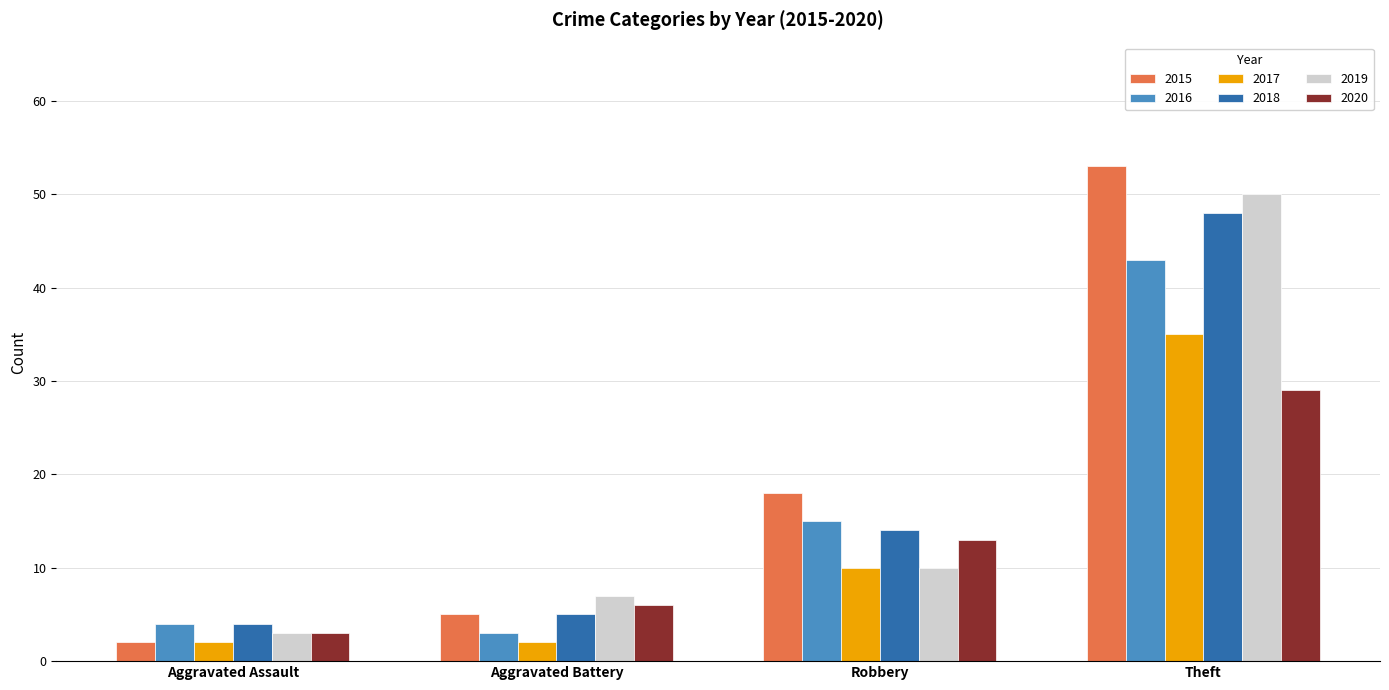

Rank the categories by 2016 value from lowest to highest.

Aggravated Battery, Aggravated Assault, Robbery, Theft